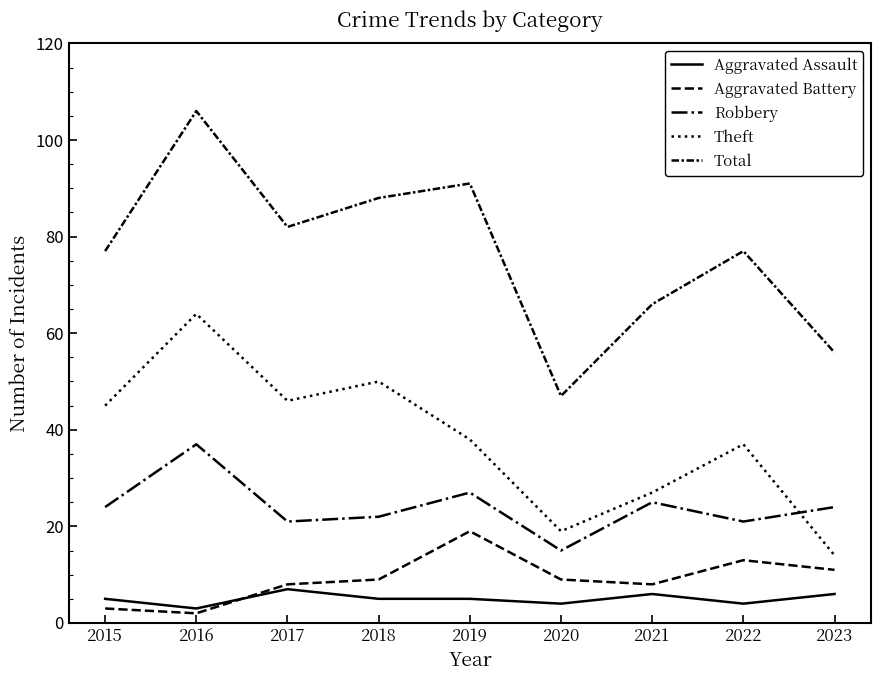

Does the chart have visible grid lines?

No